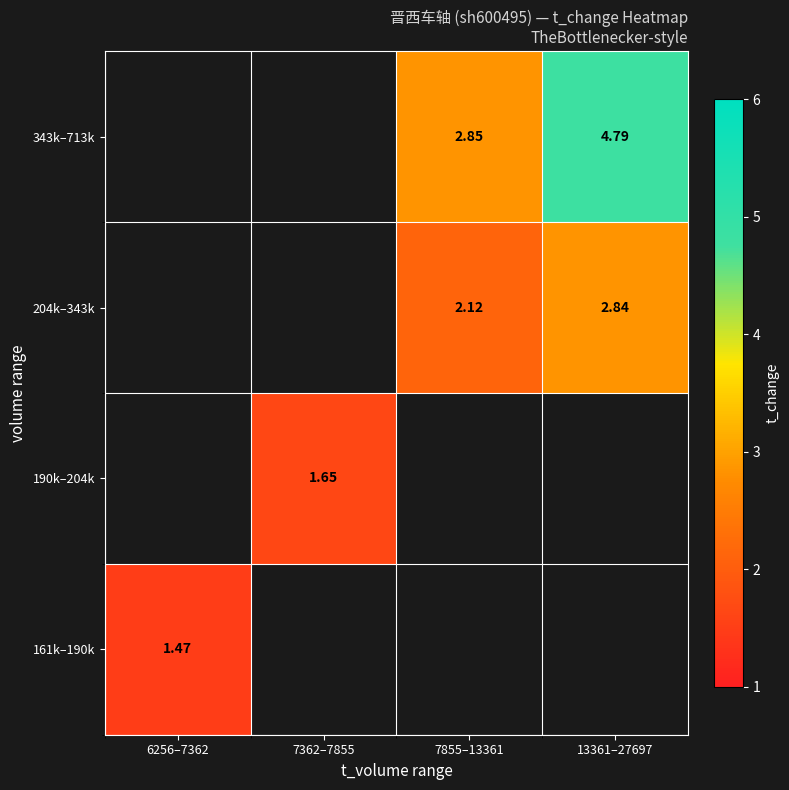

How many series are shown in this chart?

4